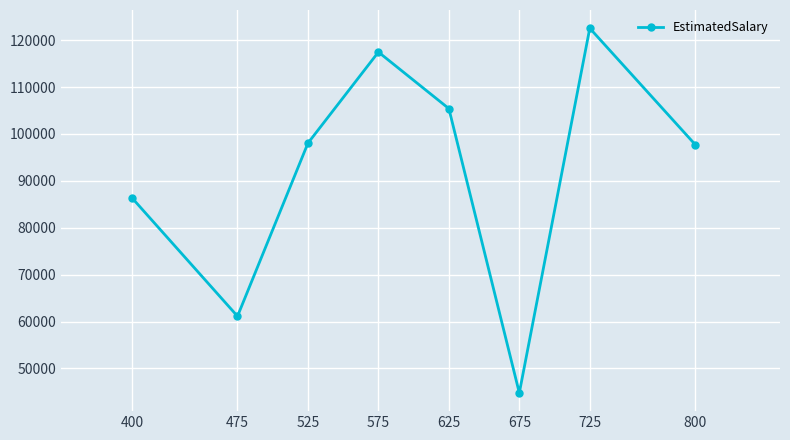

What is the difference between the maximum and minimum values?

77763.3